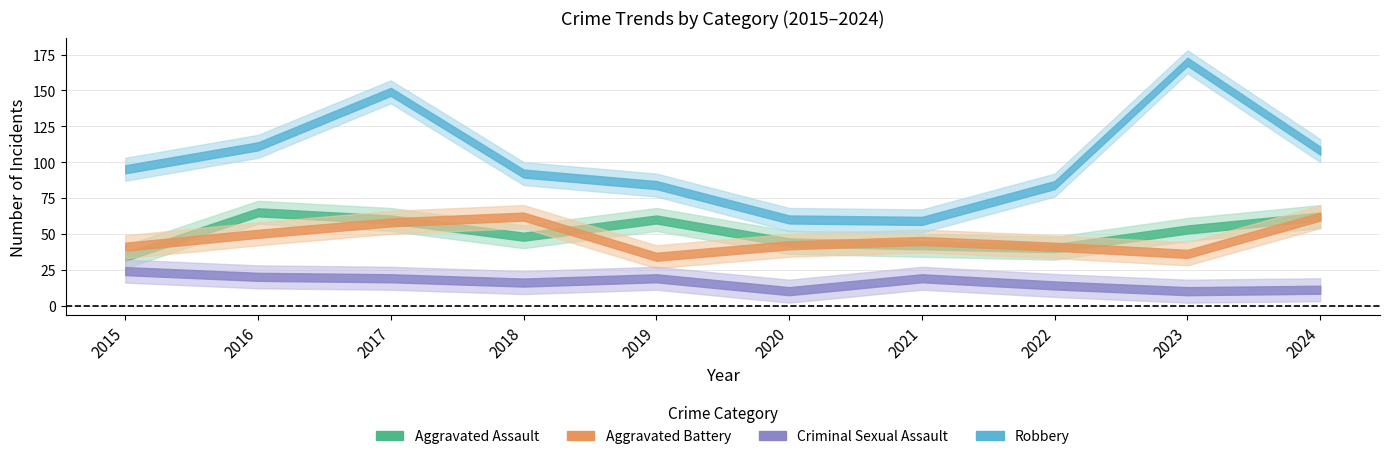

Is it true that Aggravated Assault equals 60 at 2019?

True